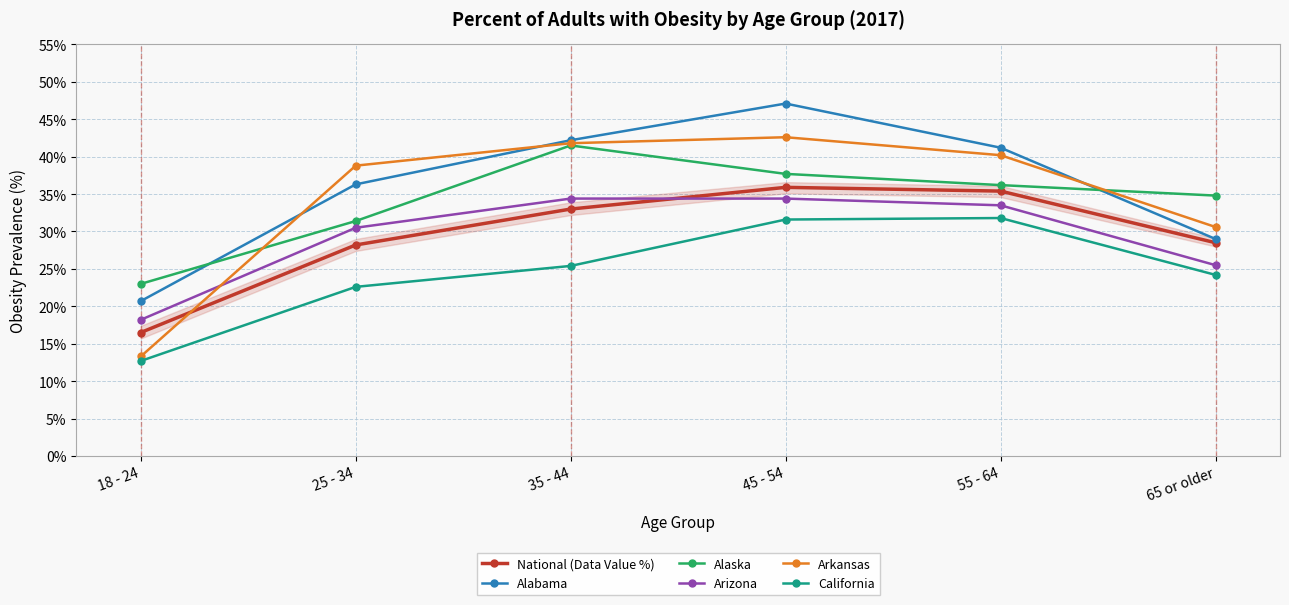

The value of Arkansas at 18 - 24 is 13.3. True or false?

True